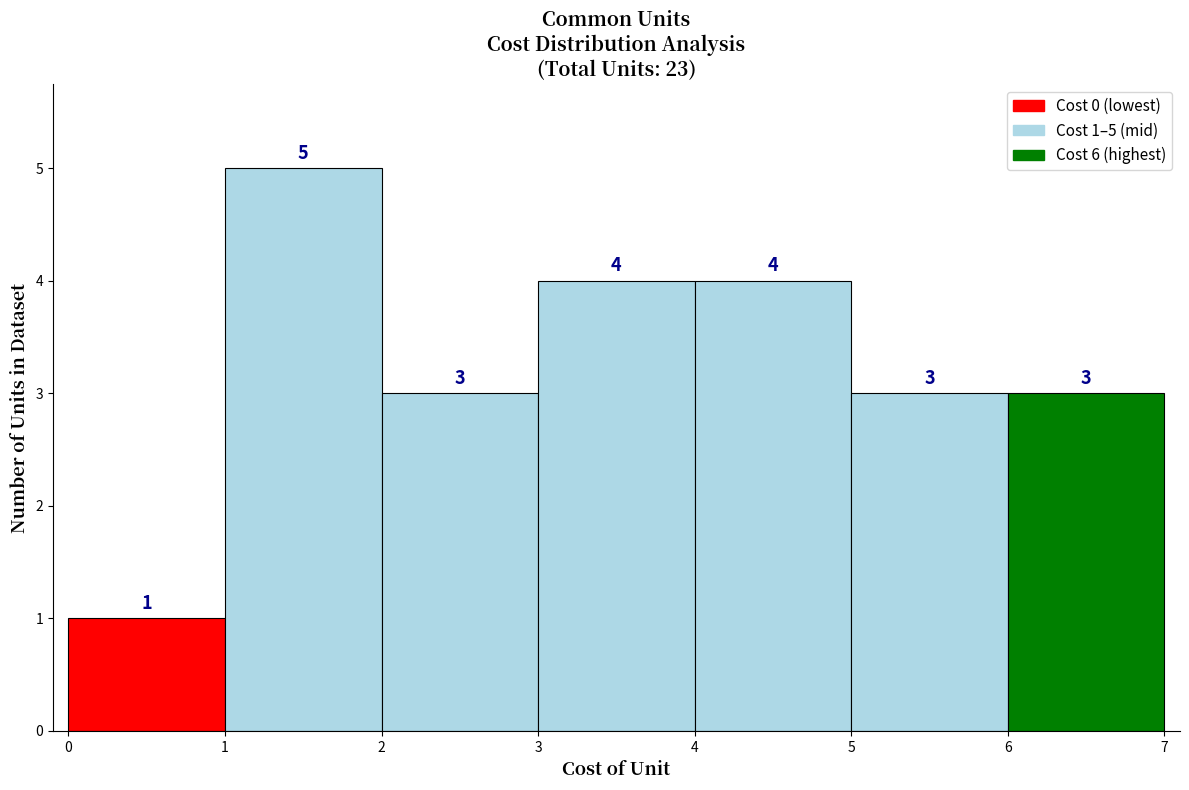

Which range on the x-axis has the tallest bar?

1 to 2